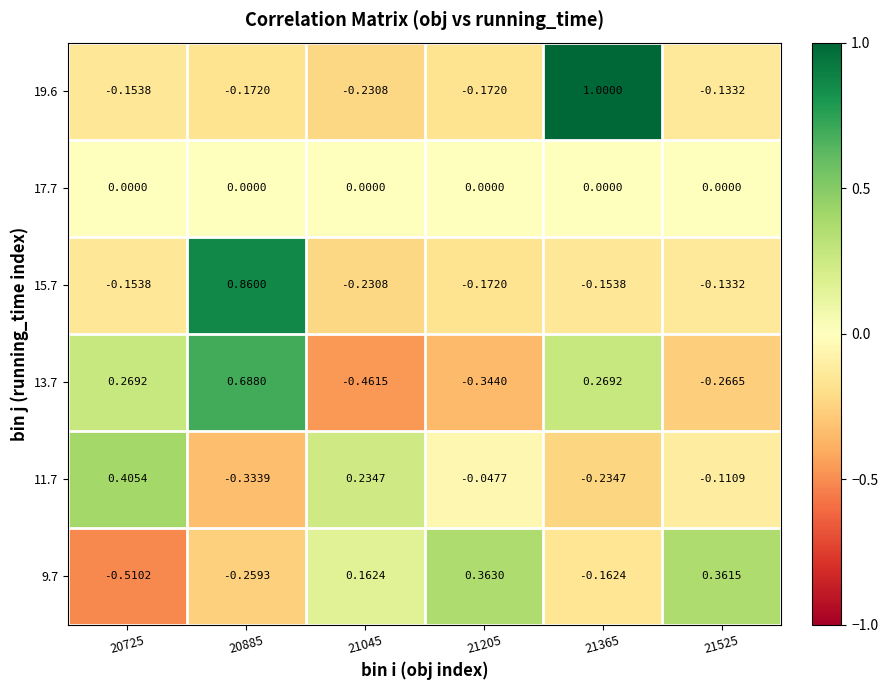

Is the value of 13.7 at 20725 greater than the value of 17.7 at 20885?

Yes